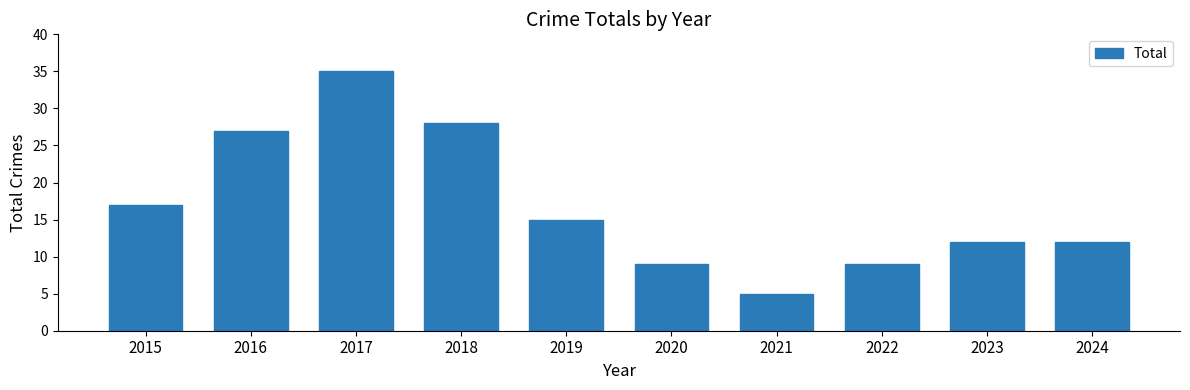

Count the number of data series in this chart.

1